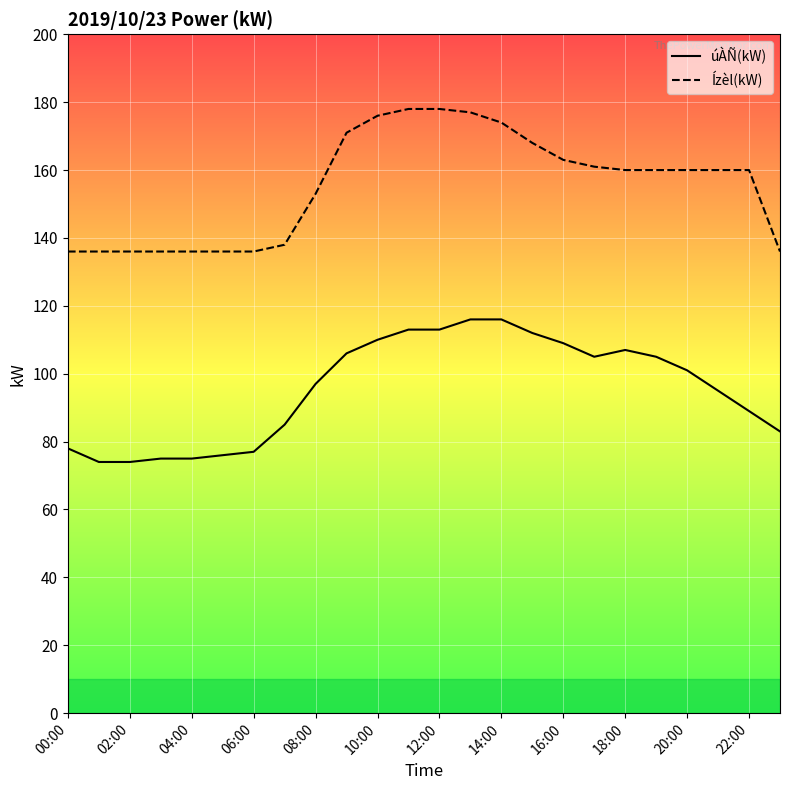

What is the average value of the Ízèl(kW) series?

155